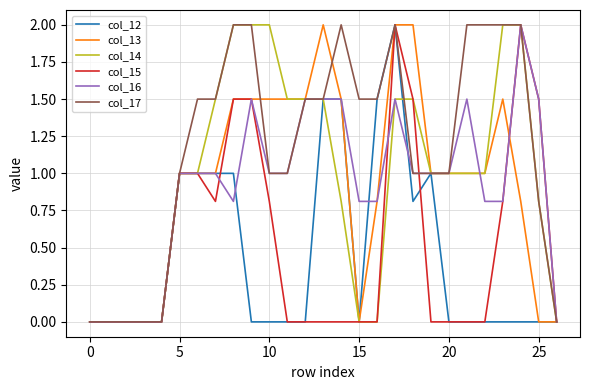

What is the sum of all col_17 values?

31.8